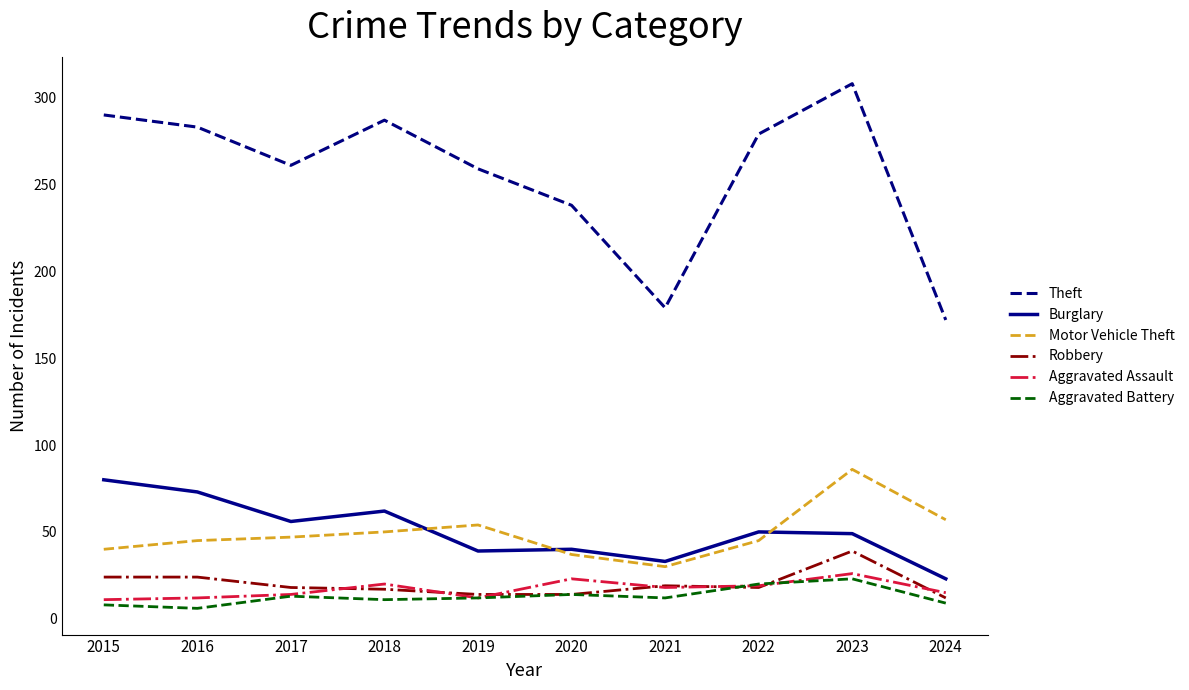

How many lines are shown in the chart?

6